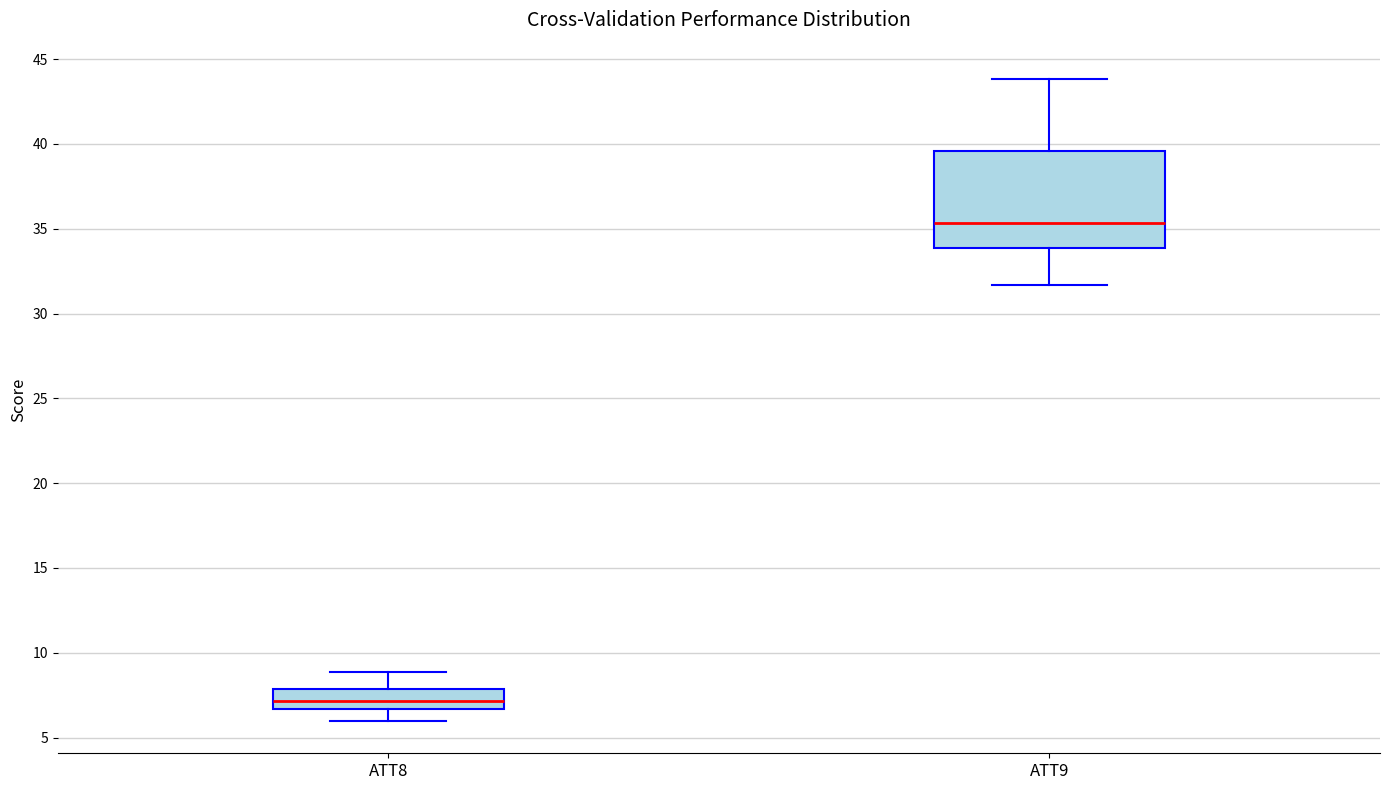

Where does the upper whisker of the box for ATT8 end on the y-axis? The values are not printed on the chart, so give them approximately, as read against the axis.

9.0